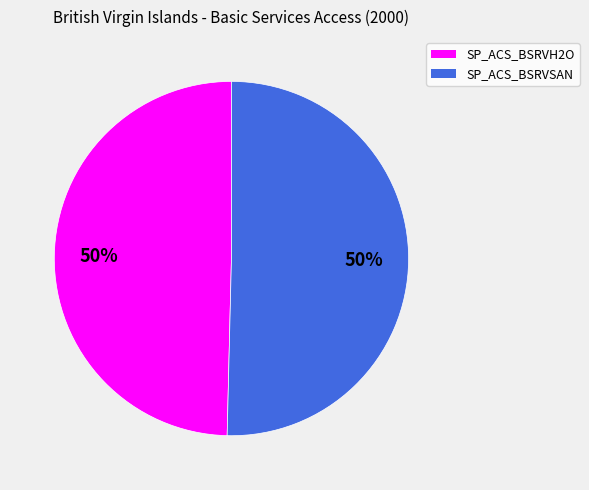

True or false: SP_ACS_BSRVH2O accounts for 50% of the total.

True